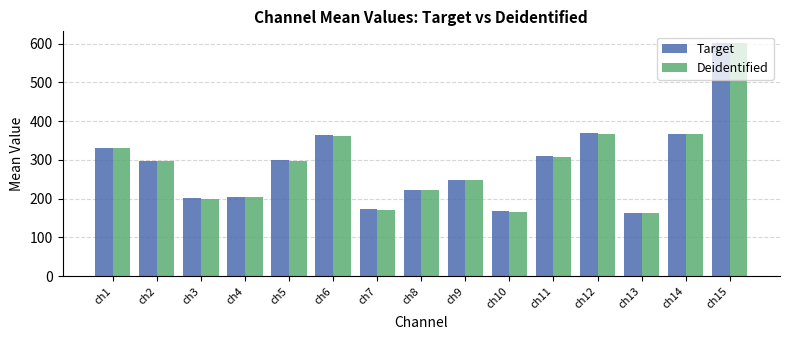

How many bars are there in each group?

2